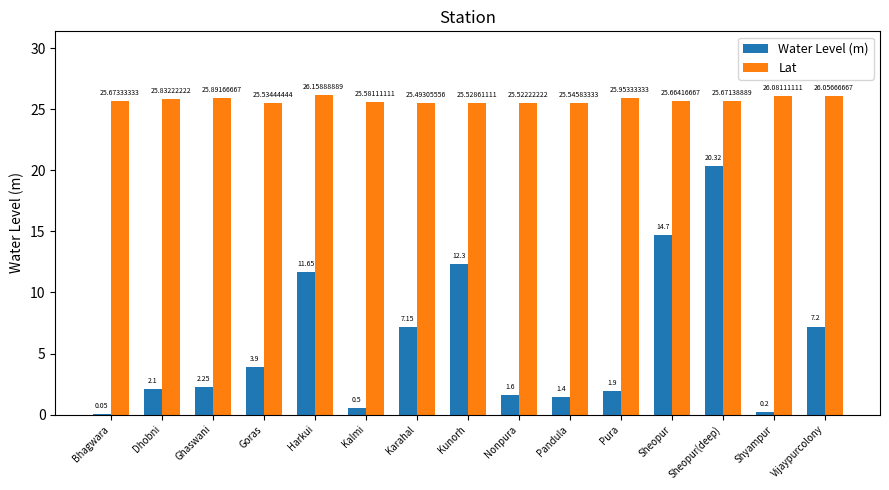

At which label does Lat reach its peak?

Harkui